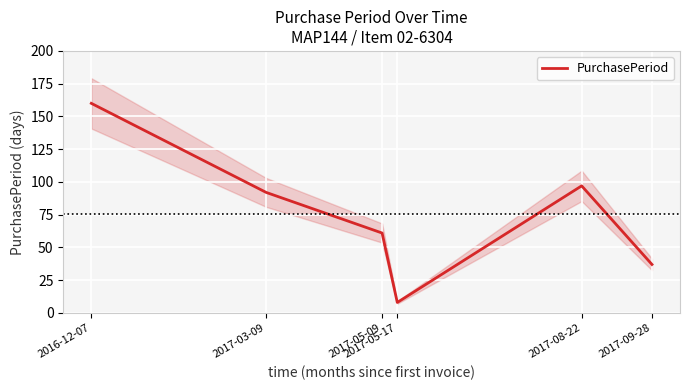

How many lines are shown in the chart?

1